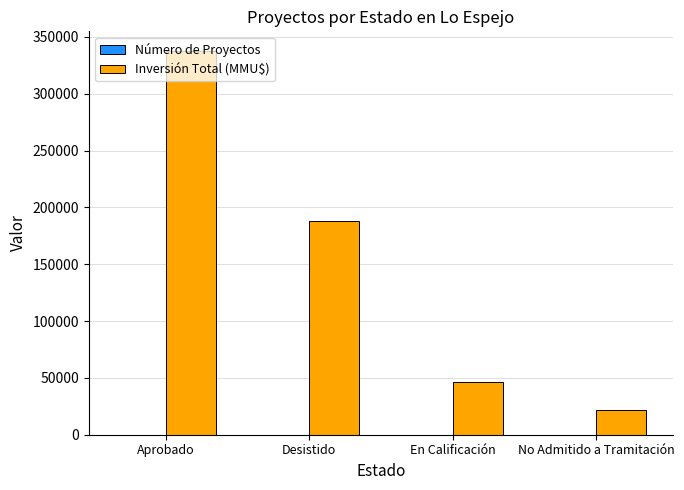

Between Desistido and En Calificación, which series saw the biggest shift?

Inversión Total (MMU$)